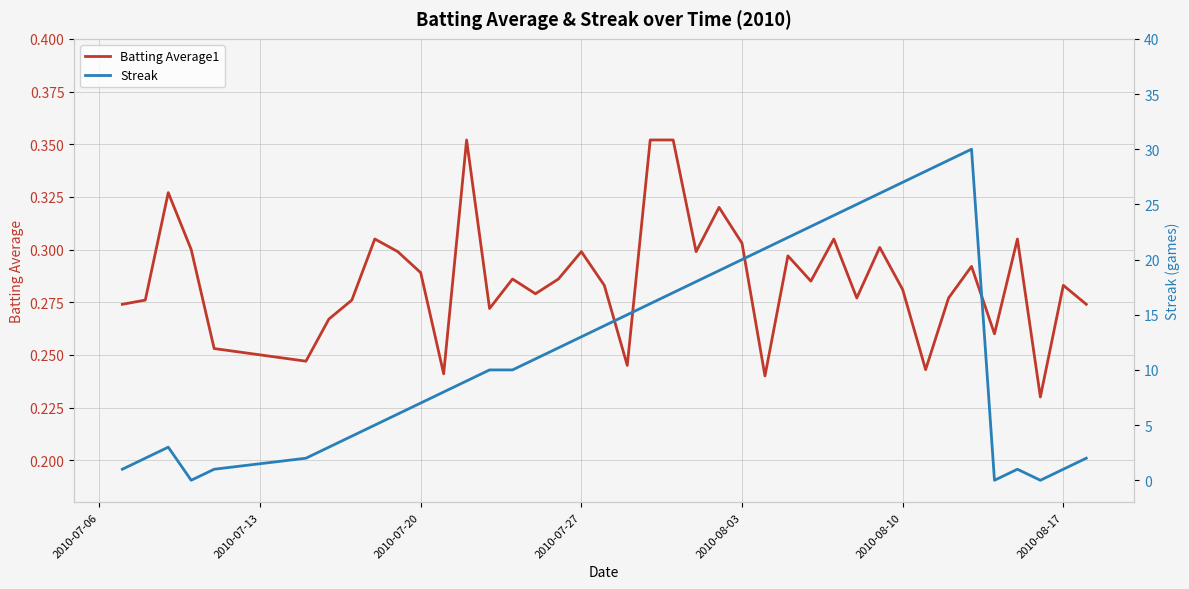

In Batting Average1, how many points are lower than both neighbors (excluding endpoints)?

12